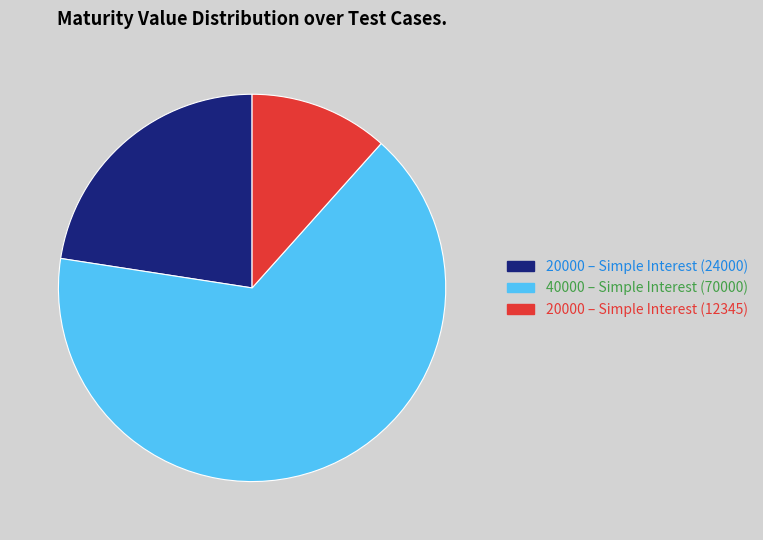

Does any single category account for the majority?

Yes